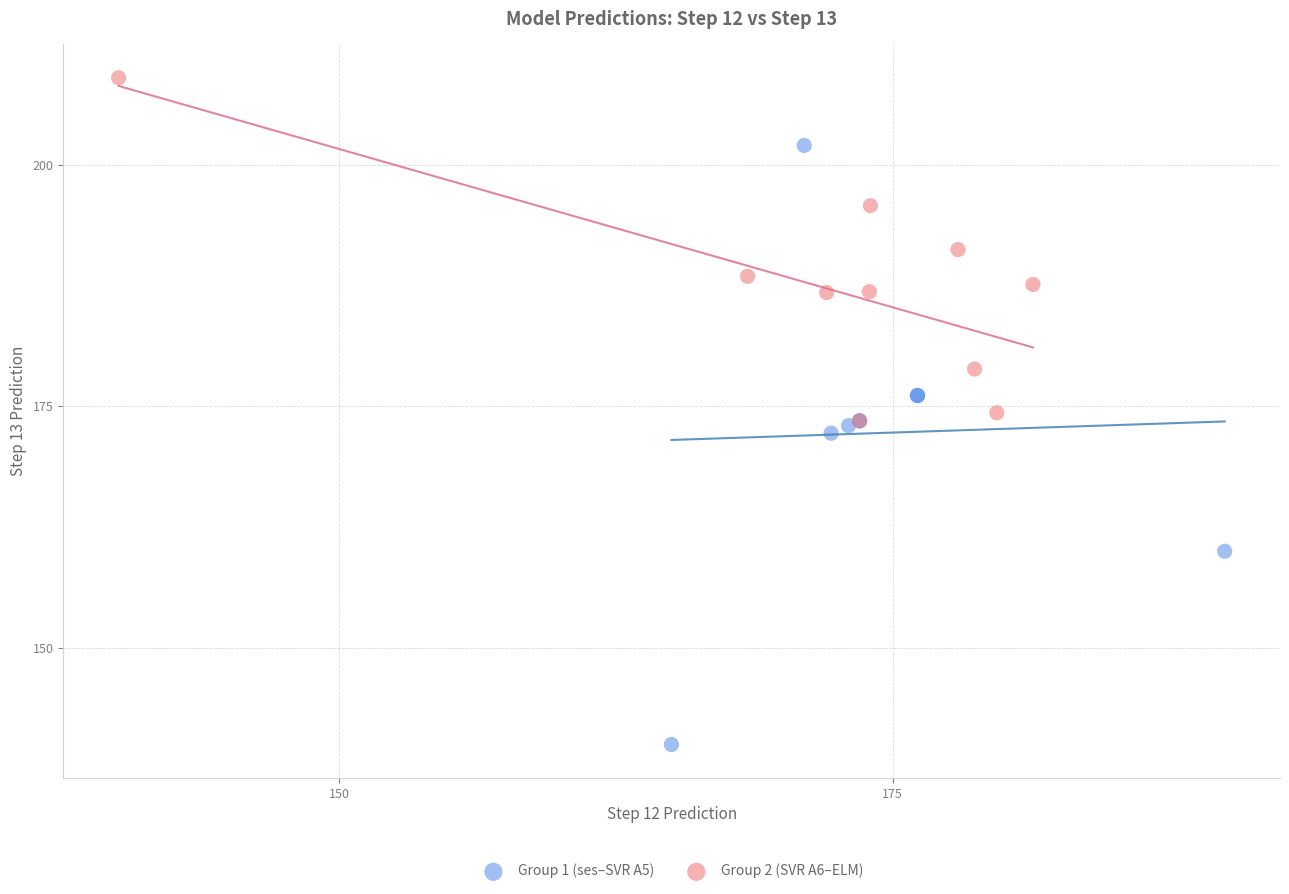

Which series reaches the maximum Y coordinate?

Group 2 (SVR A6–ELM)